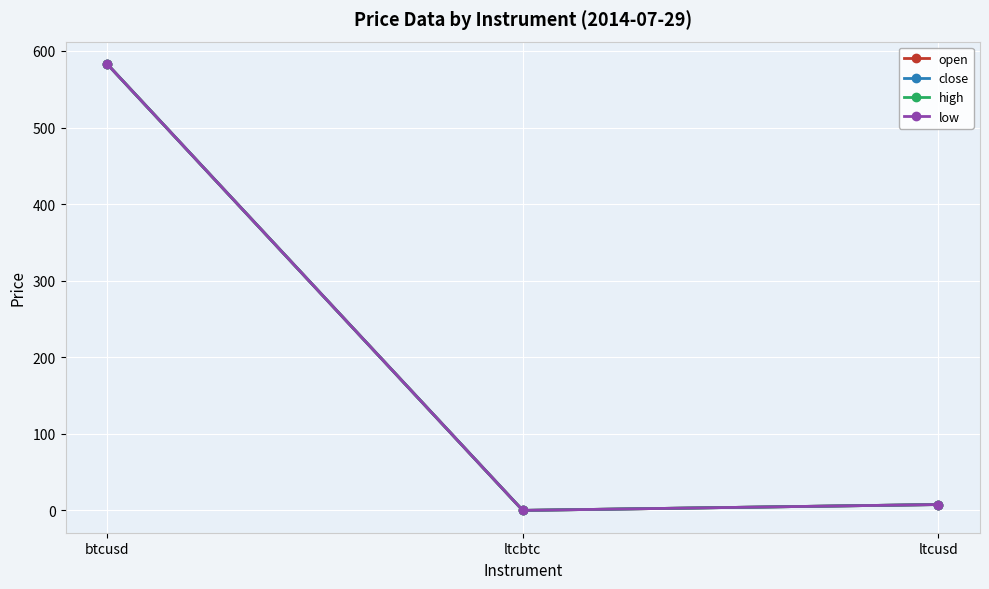

At which label is high closest to 291?

ltcusd